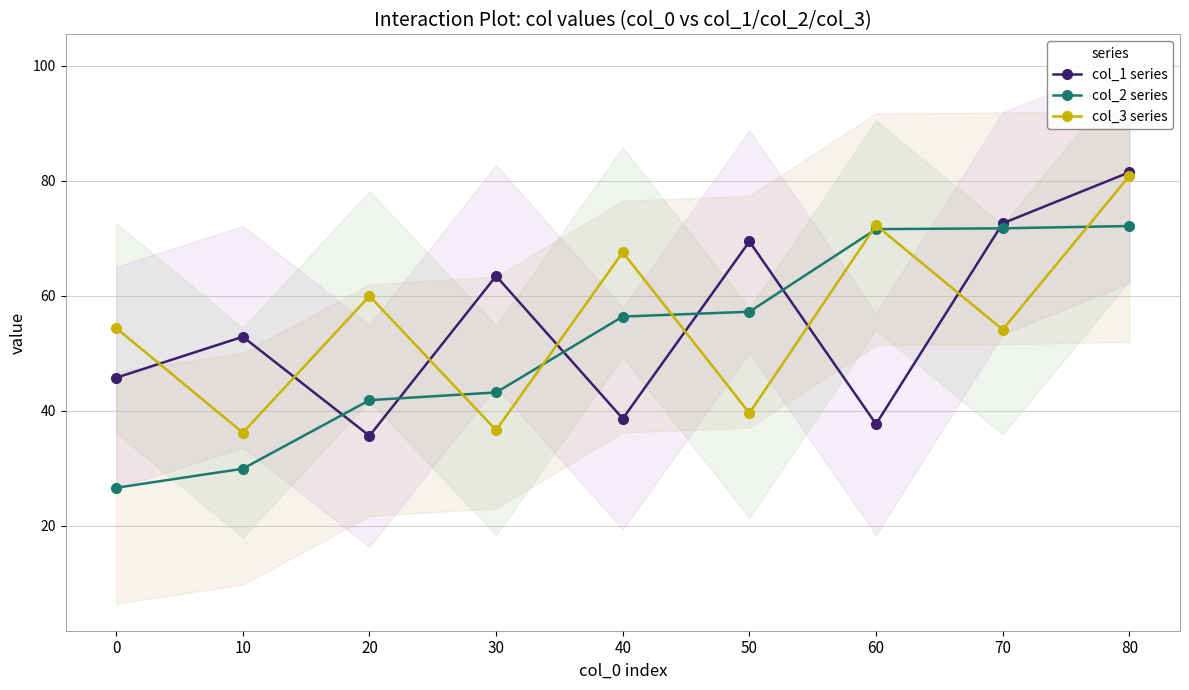

What is the value of the col_2 series point at the 9th from the left?

72.1